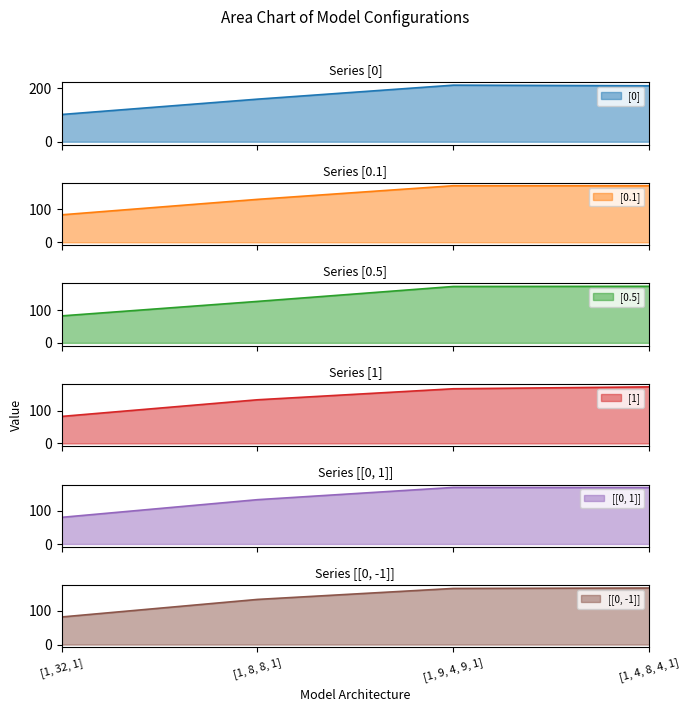

How many data points does each series have?

4